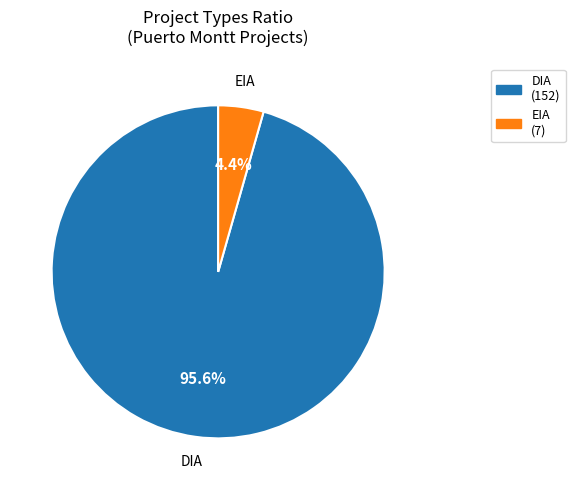

Do DIA and EIA together represent more than half of the pie?

Yes